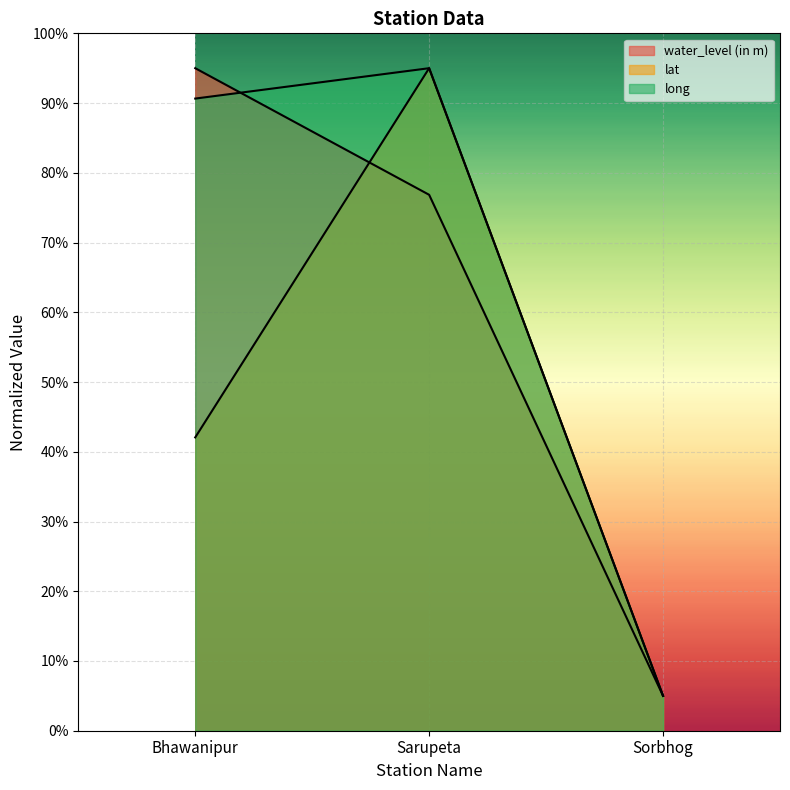

Is it true that long equals 169.8 at Sarupeta?

False